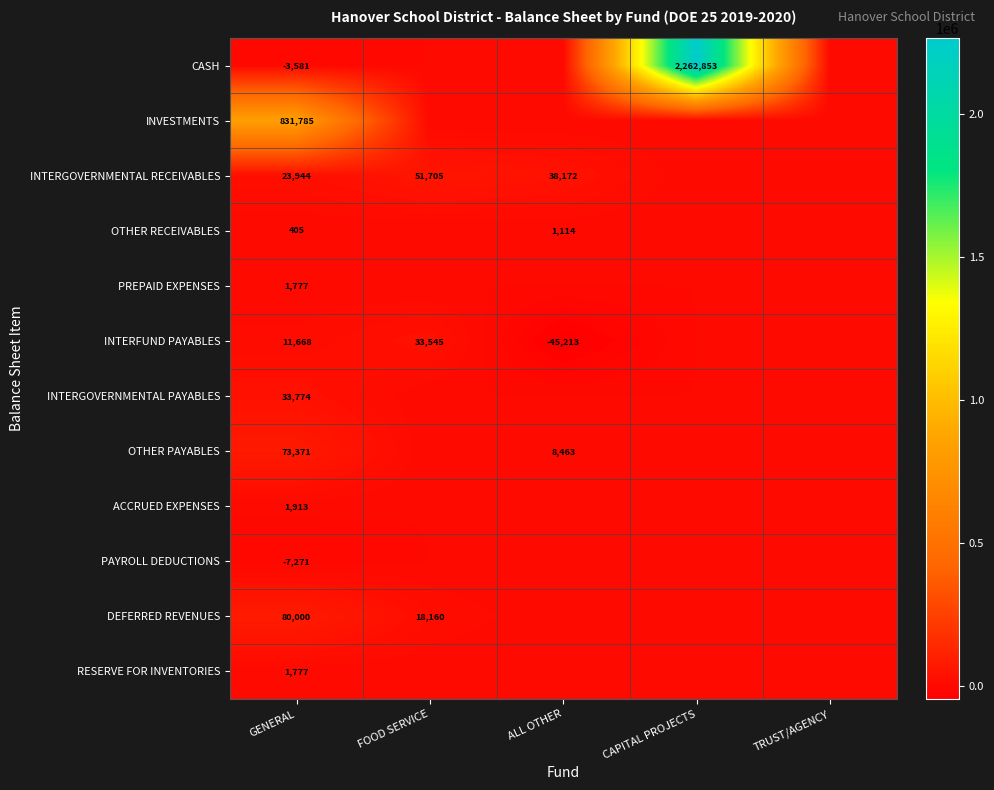

What is the difference between the highest and lowest values at GENERAL?

839056